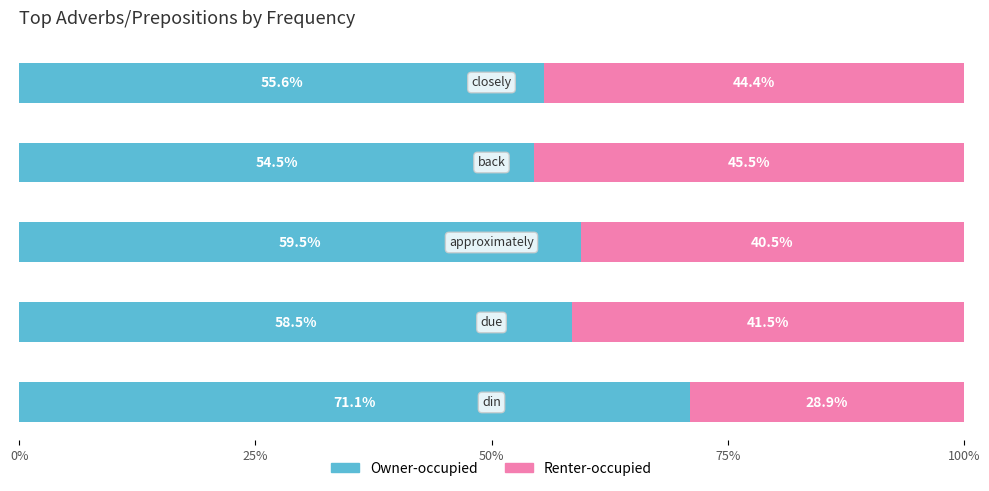

What are all the series names shown in the legend?

Owner-occupied, Renter-occupied